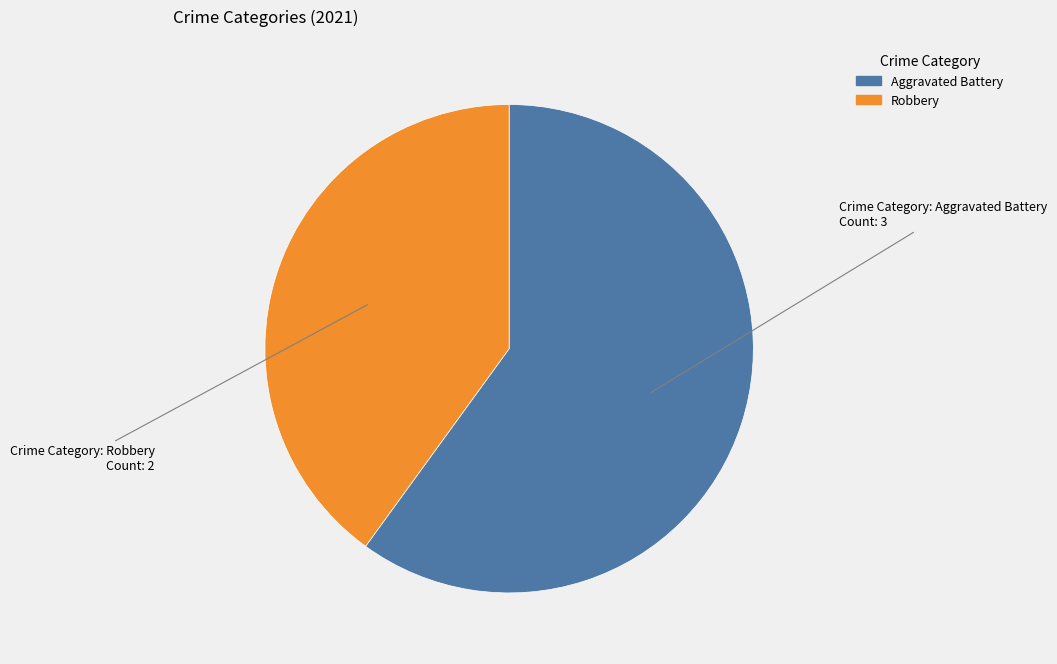

Which slice is the smallest?

Robbery